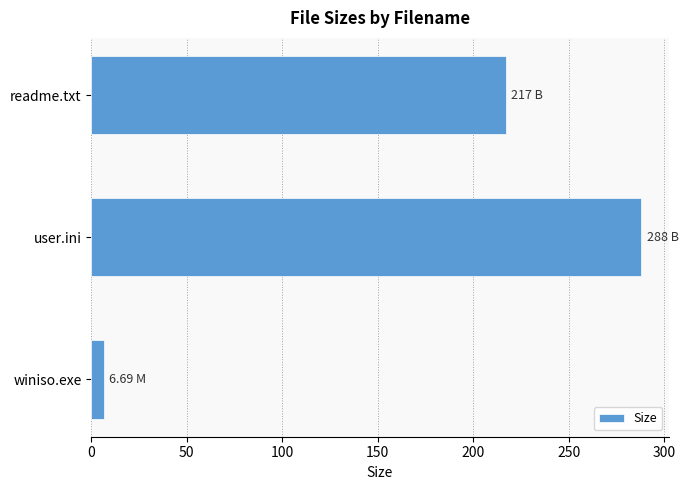

Rank the categories by value from highest to lowest.

user.ini, readme.txt, winiso.exe